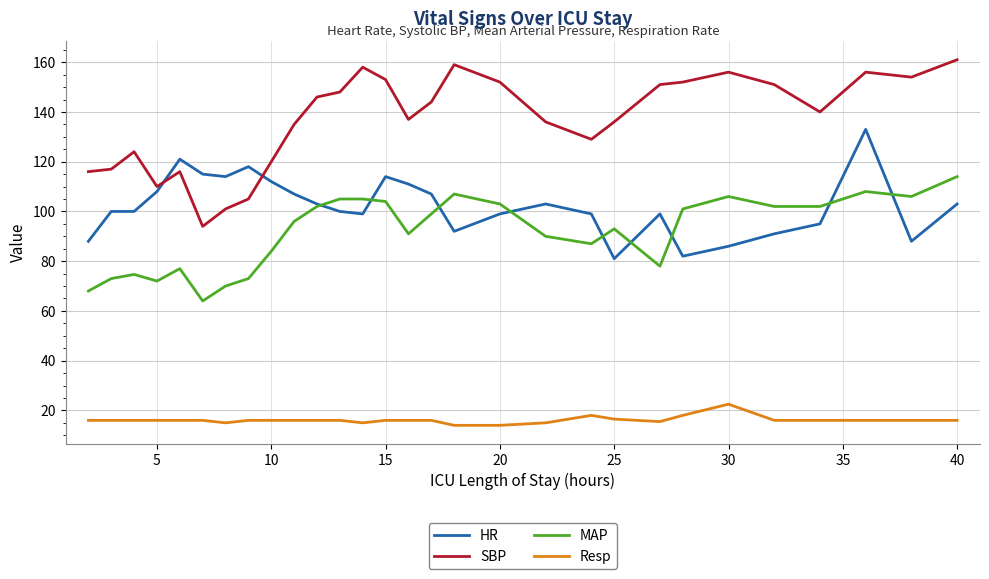

True or false: MAP and SBP intersect in this chart.

False